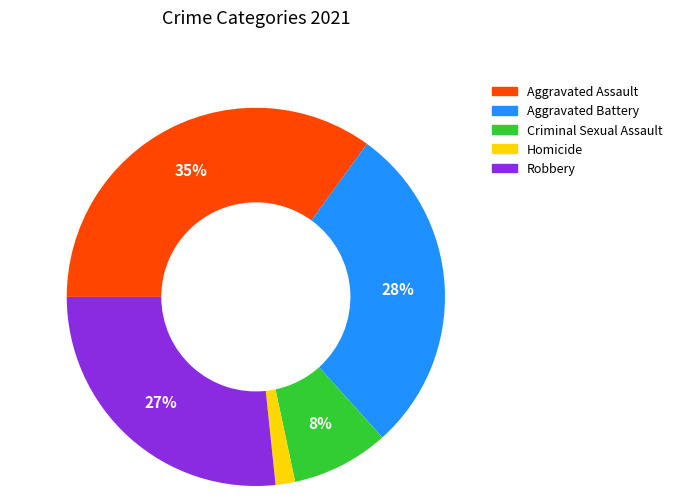

Between Homicide and Criminal Sexual Assault, which is larger?

Criminal Sexual Assault